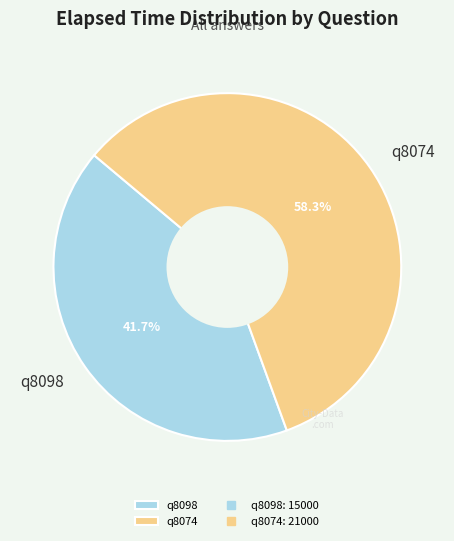

The q8074 slice represents 58% of the pie. True or false?

True